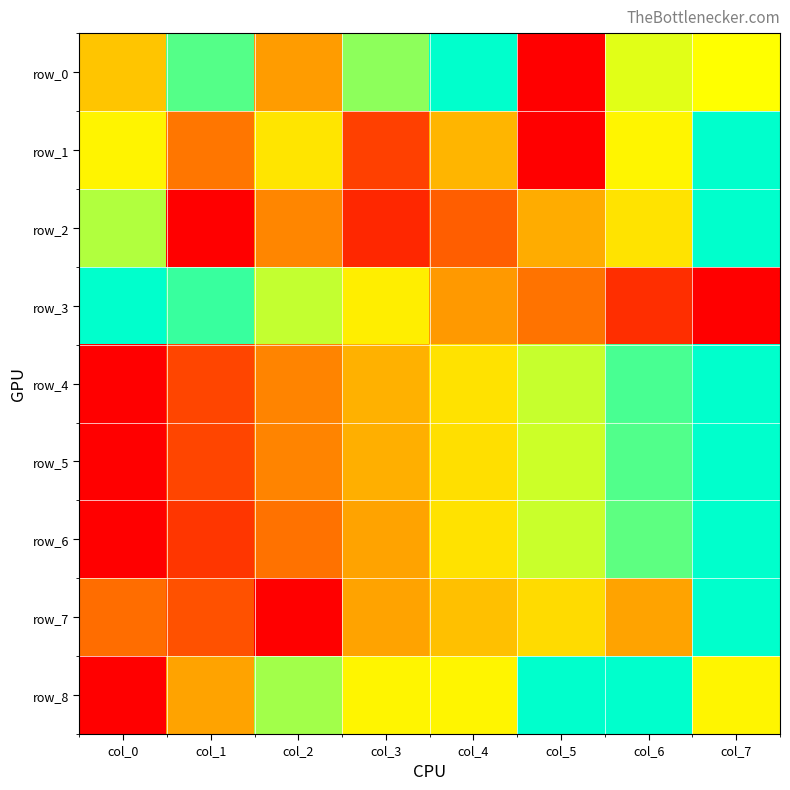

Rank the categories by row_3 value from highest to lowest.

col_0, col_1, col_2, col_3, col_4, col_5, col_6, col_7